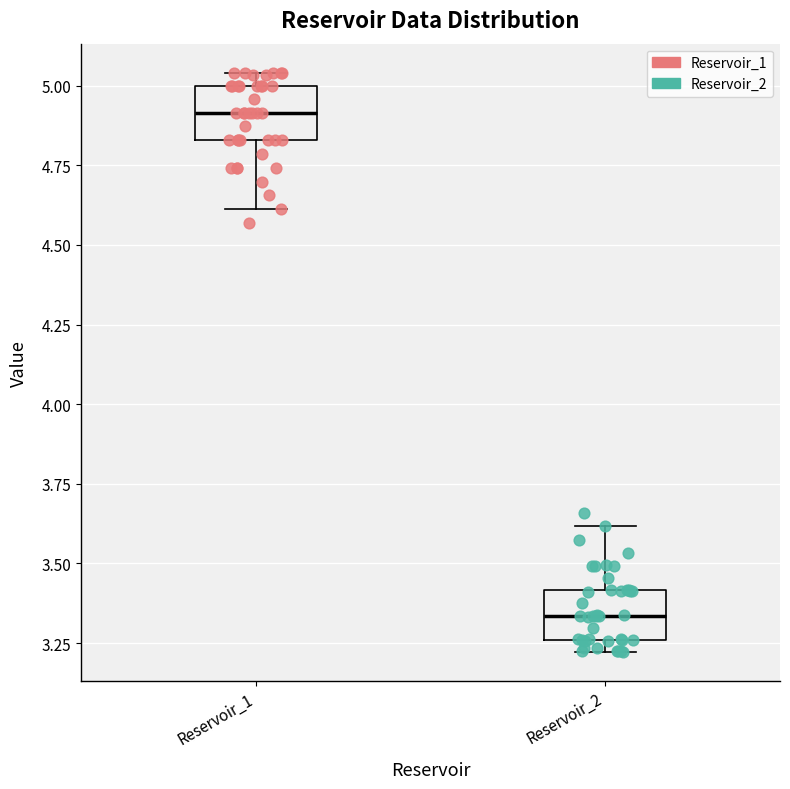

Where is the upper edge of the box for Reservoir_1 on the y-axis? The values are not printed on the chart, so give them approximately, as read against the axis.

5.00